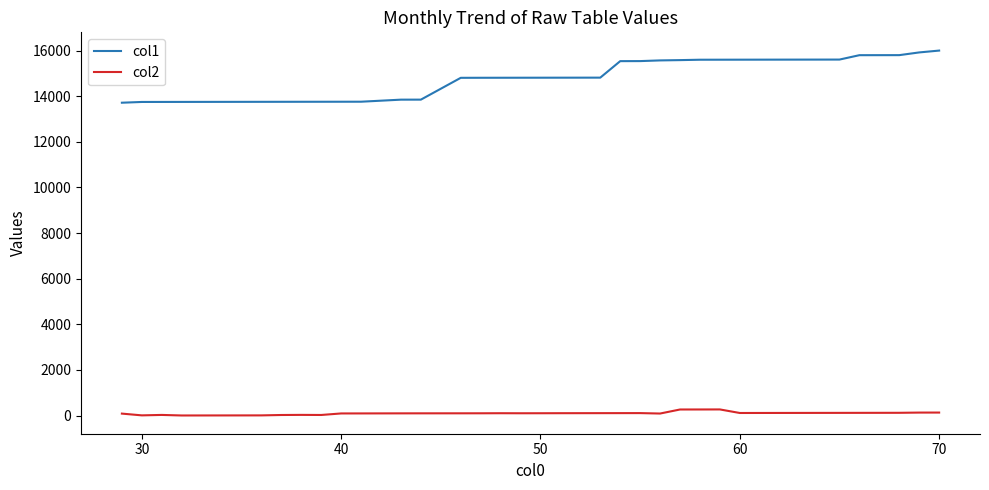

Which series has the widest spread of values?

col1